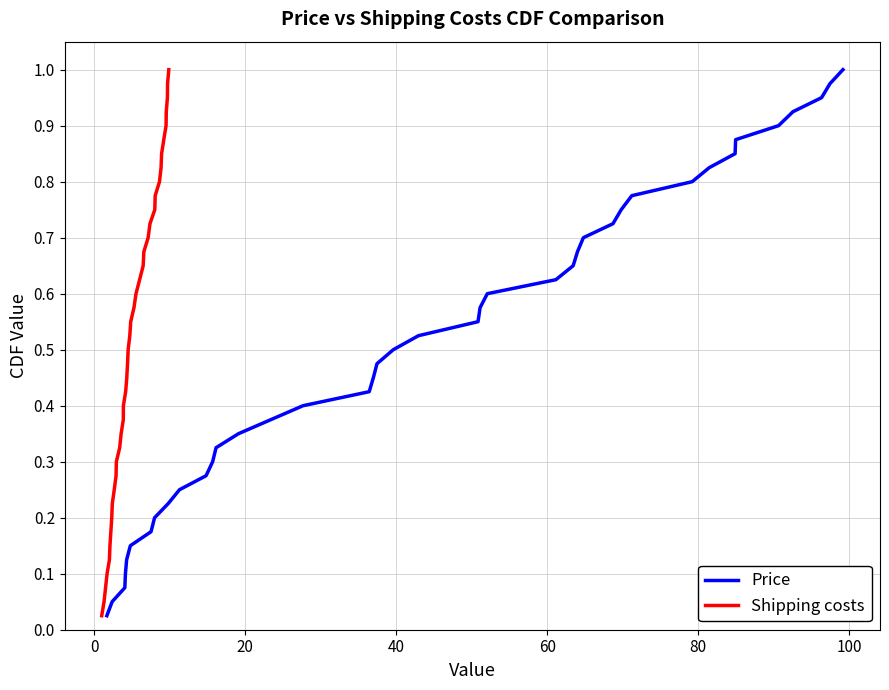

True or false: Price and Shipping costs cross at least once.

False